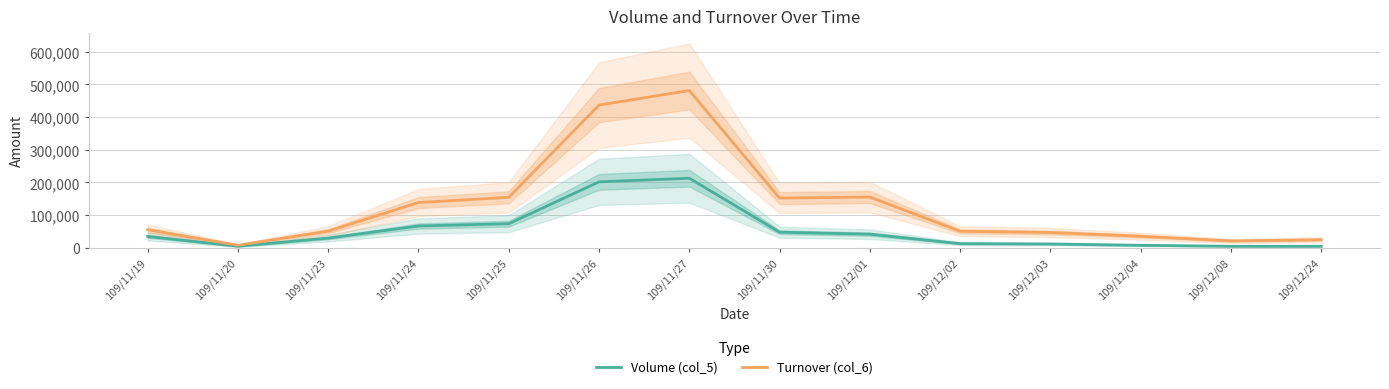

True or false: Volume (col_5) and Turnover (col_6) intersect in this chart.

False